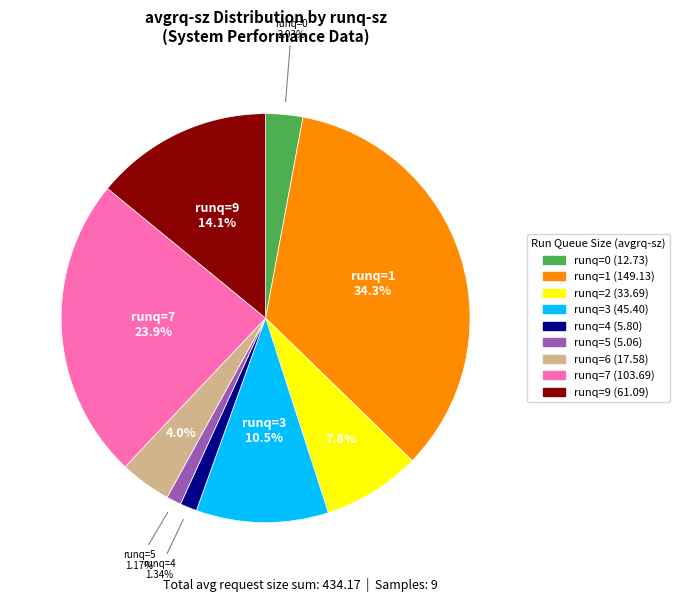

Does any single category account for the majority?

No